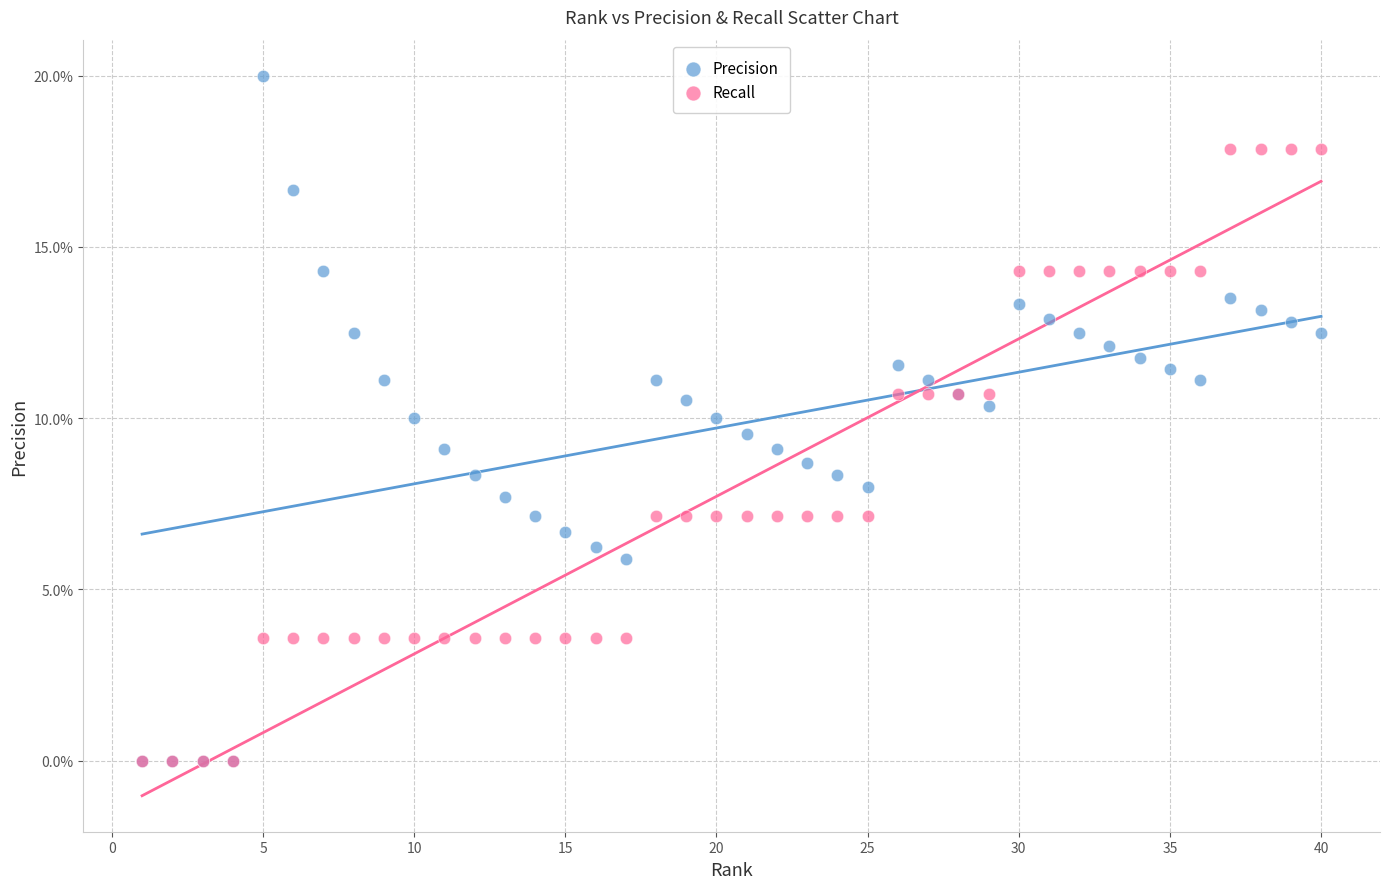

What are all the series names shown in the legend?

Precision, Recall